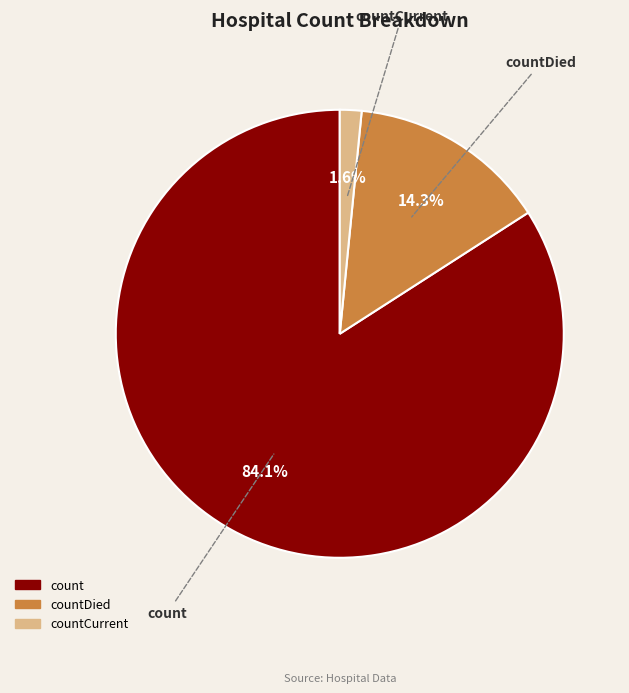

Count the number of slices in the pie.

3